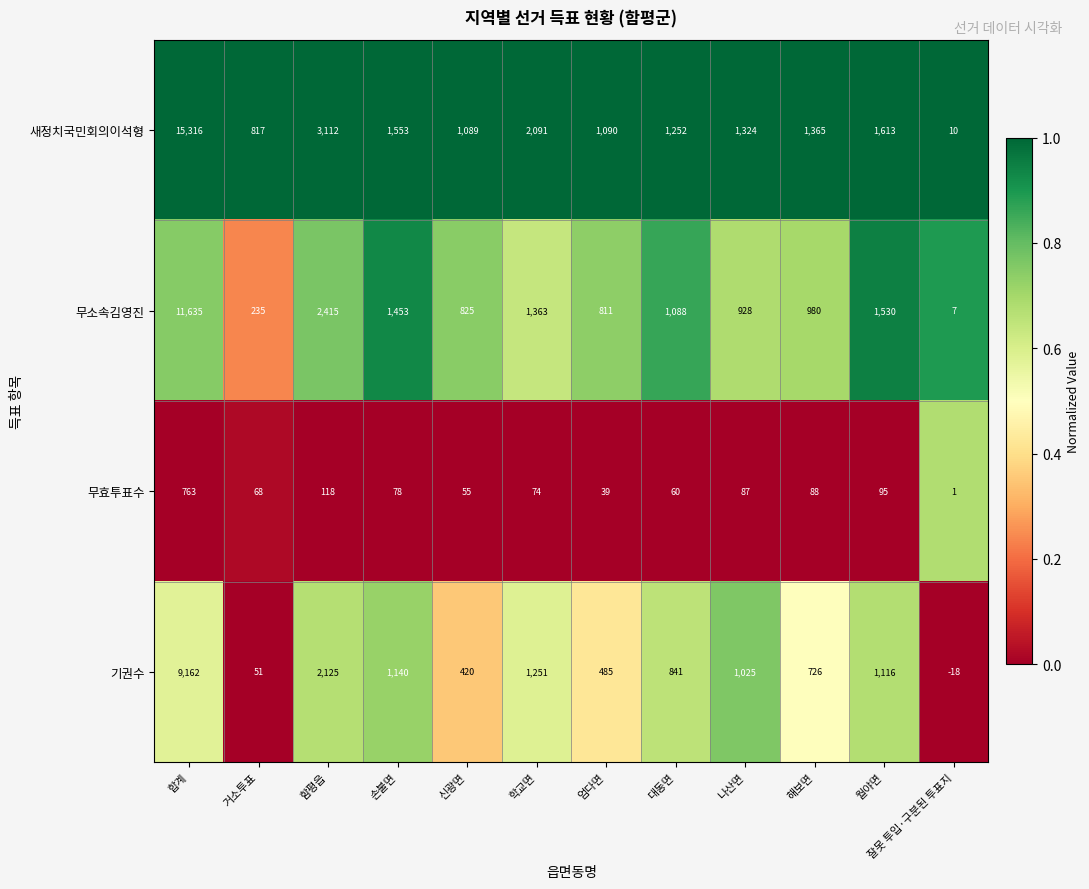

What is the total value across all series at 학교면?

4779